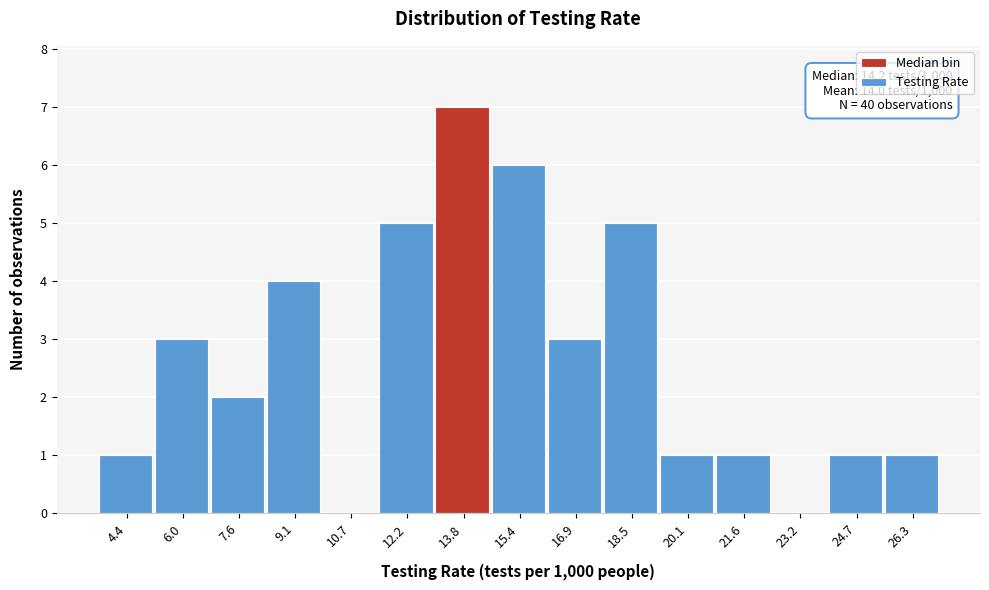

Which range on the x-axis has the tallest bar?

13.0 to 14.6